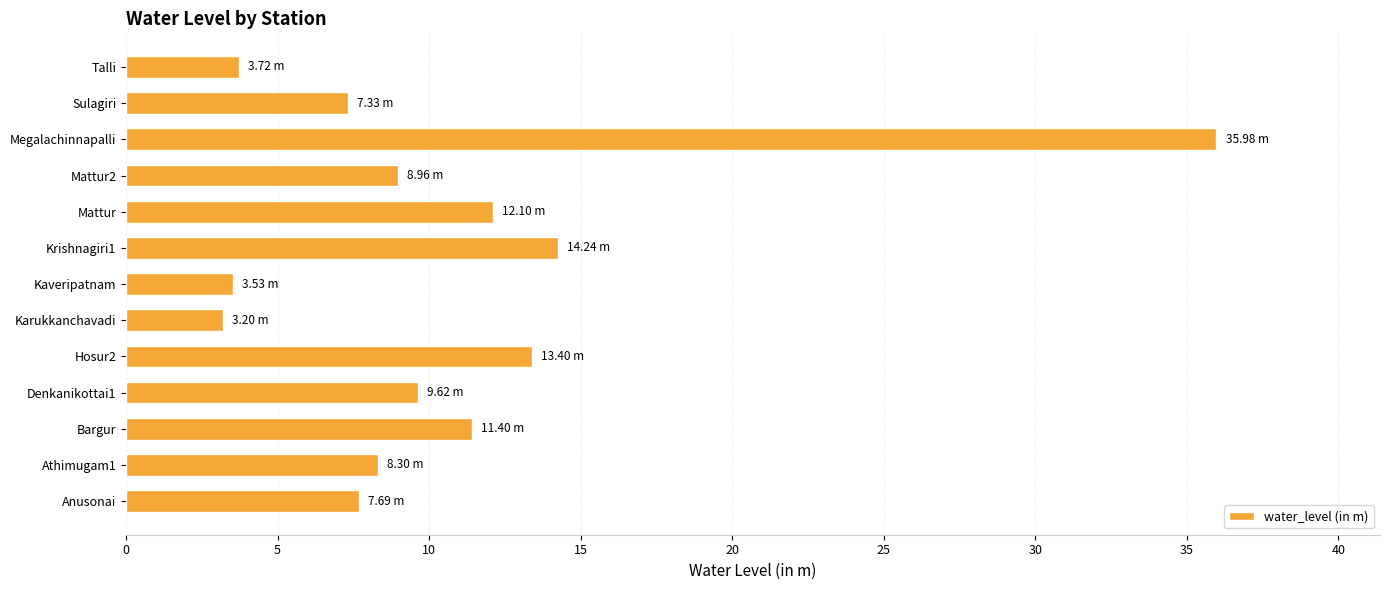

Which category has the highest value across all series?

Megalachinnapalli